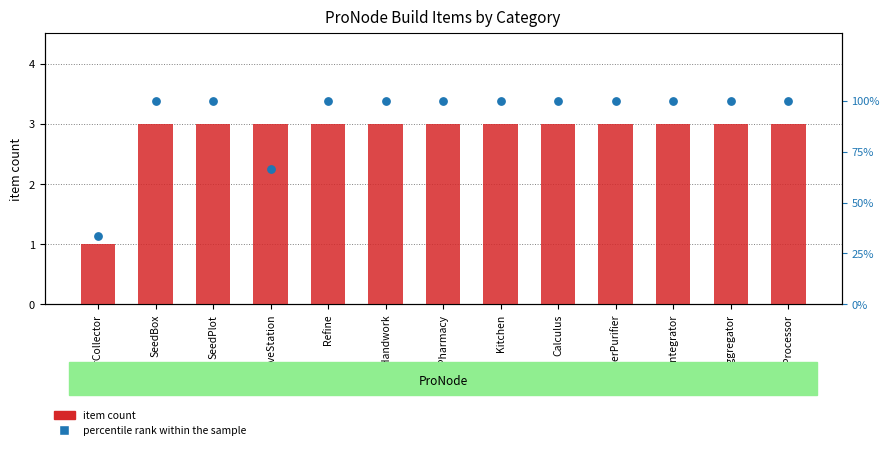

Which series reaches the minimum Y coordinate?

item count